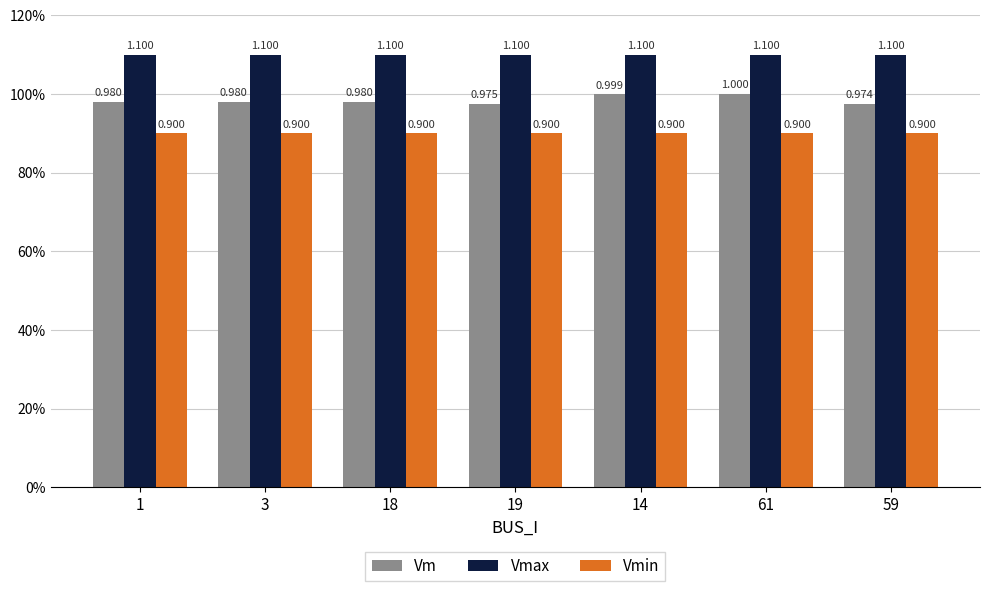

At 1, list the series in order from smallest to largest.

Vmin, Vm, Vmax